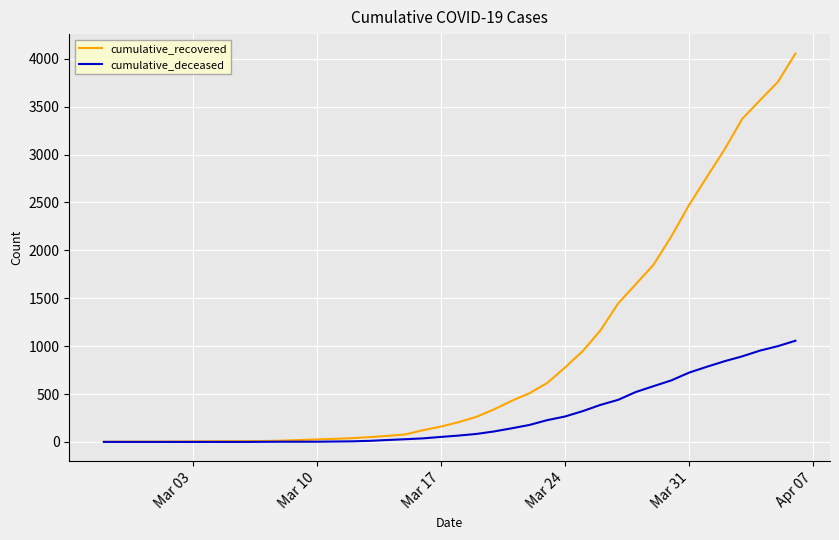

Which series has the largest total across all categories?

cumulative_recovered